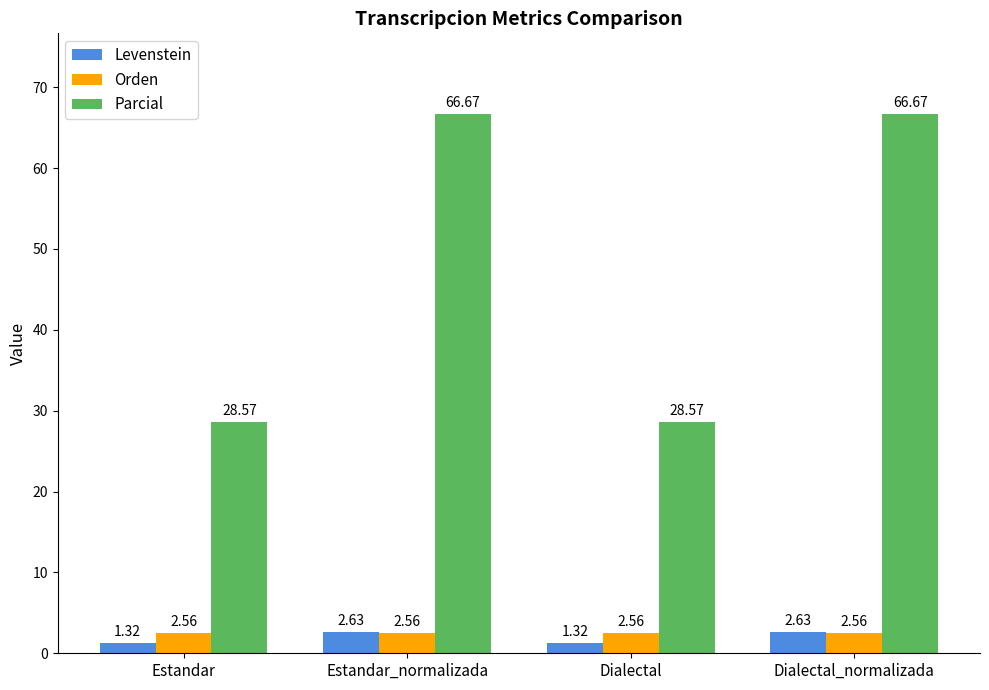

What is the average value of the Levenstein series?

2.0